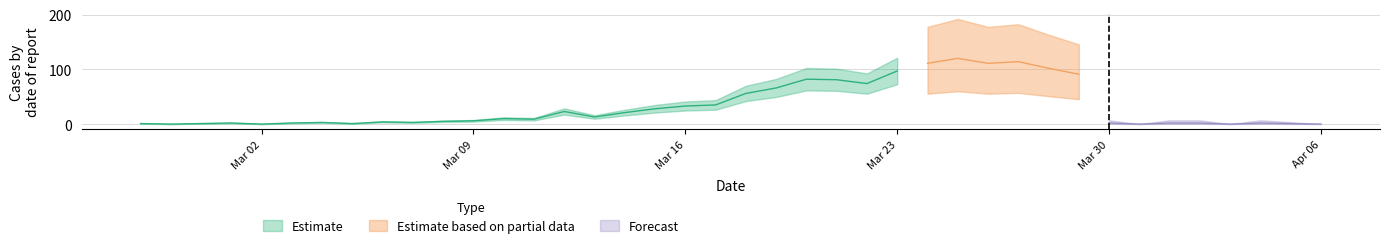

What position from the left is 2020-03-19?

22